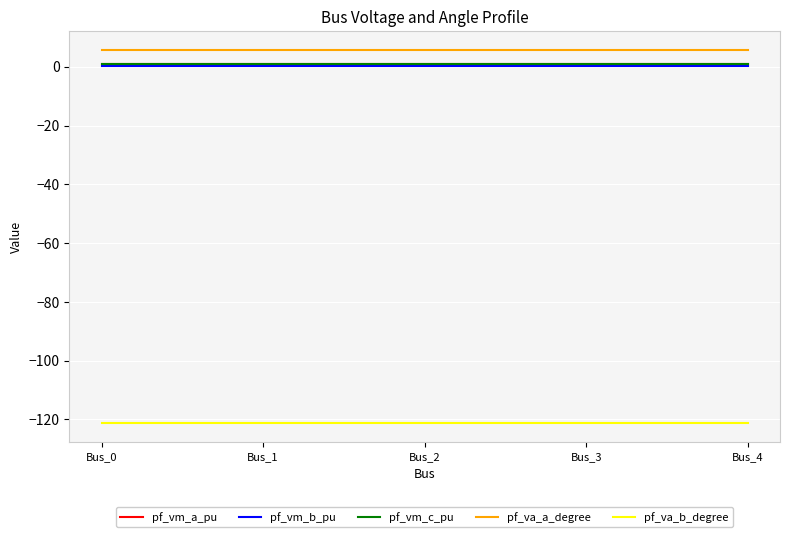

Is the value of pf_va_a_degree at Bus_1 greater than the value of pf_va_b_degree at Bus_1?

Yes